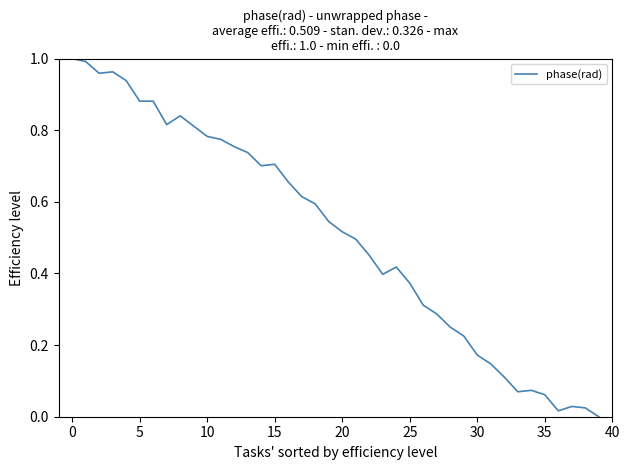

How many lines are shown in the chart?

1